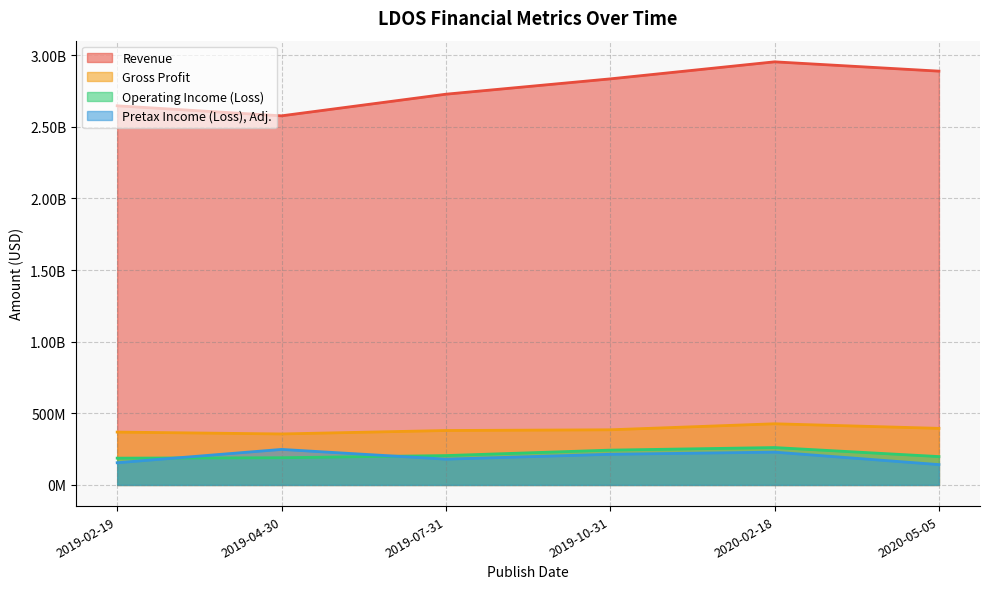

How many lines are shown in the chart?

4